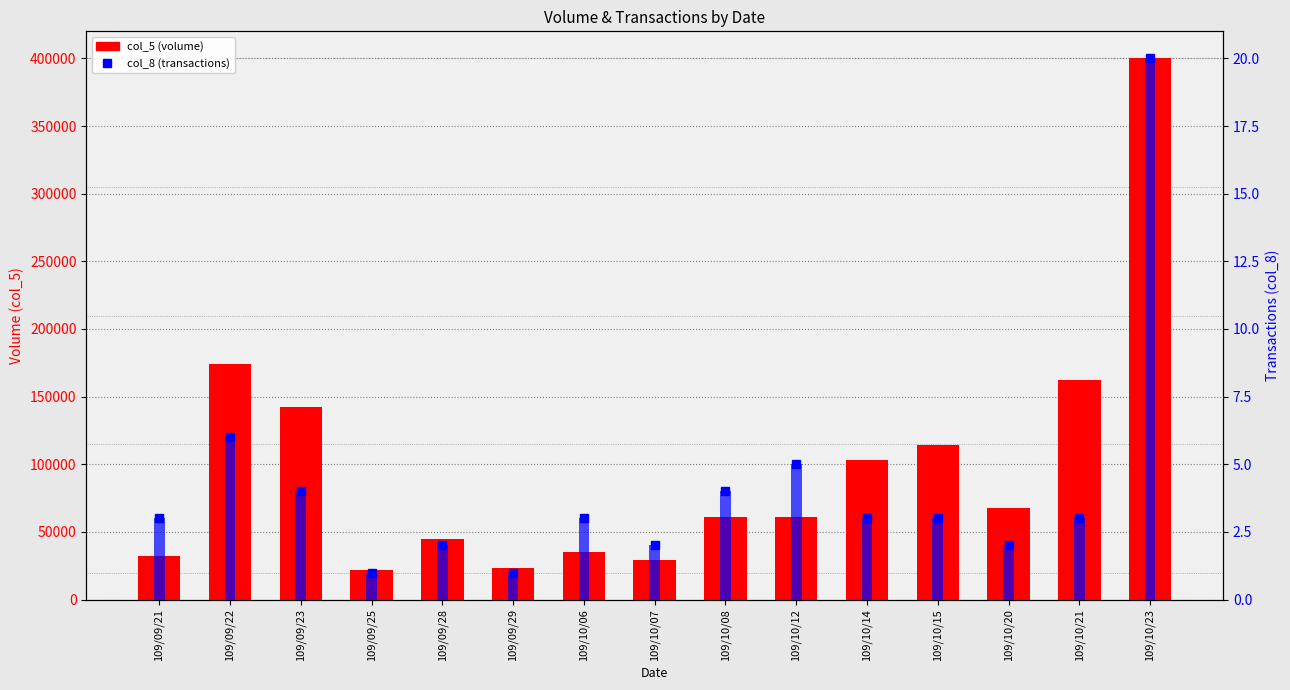

Which has a higher value, 109/09/21 or 109/09/22?

109/09/22